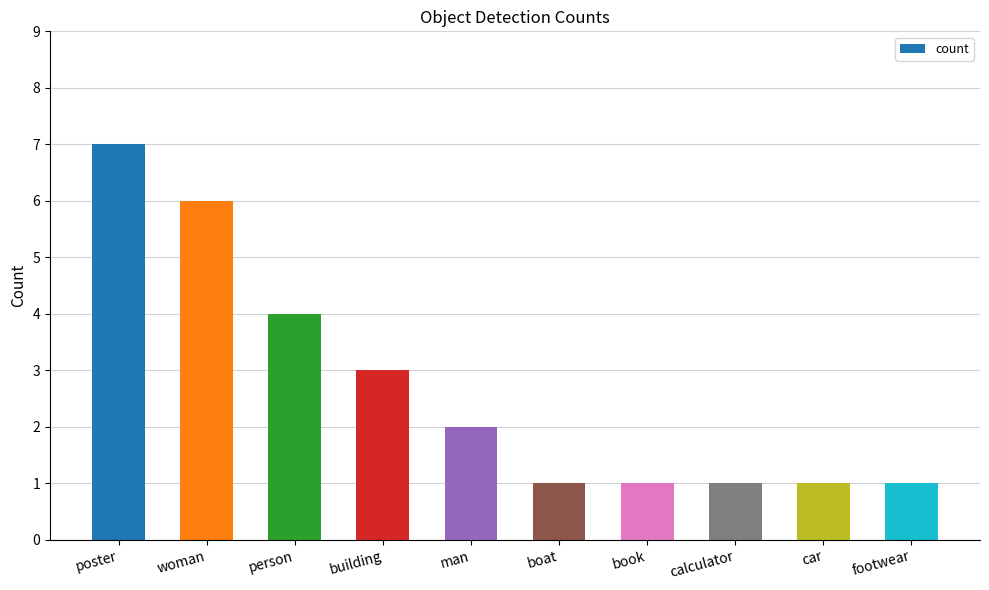

Reading right to left, extract all data points from this chart.

footwear=1	car=1	calculator=1	book=1	boat=1	man=2	building=3	person=4	woman=6	poster=7